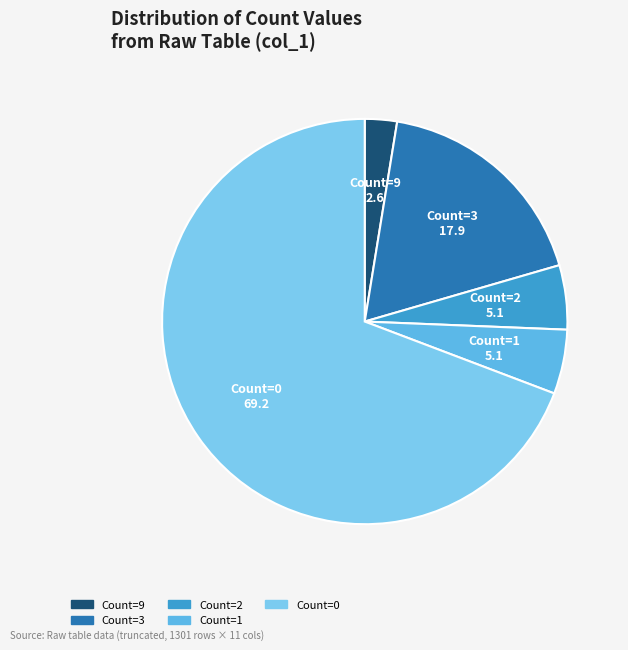

Does any single category account for the majority?

Yes